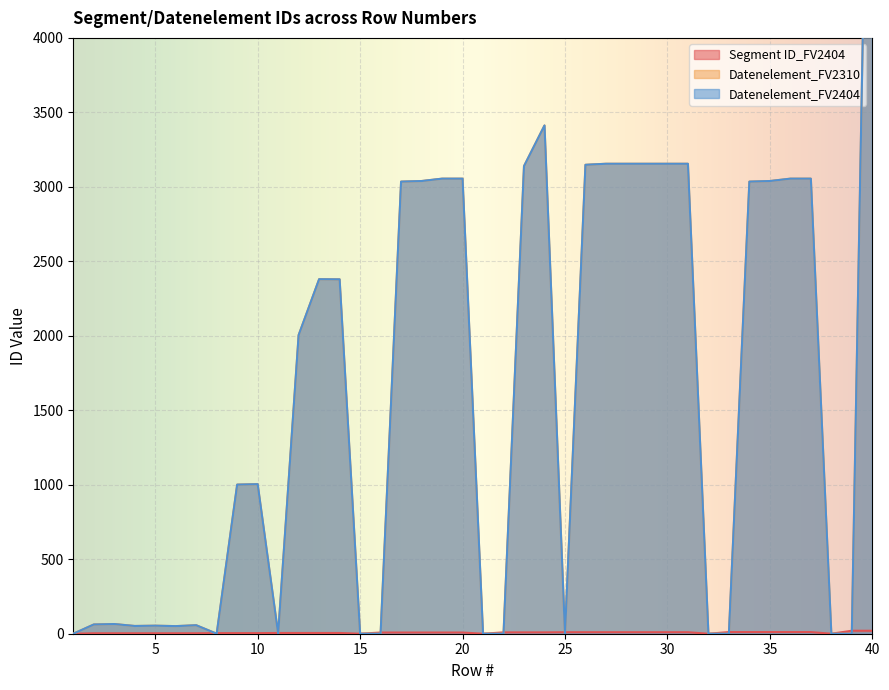

Reading left to right, extract all data points from this chart.

Segment ID_FV2404: 0	3	3	3	3	3	3	4	4	4	5	5	5	5	0	8	8	8	8	8	0	9	9	9	10	10	10	10	10	10	10	0	11	11	11	11	11	0	20	20
Datenelement_FV2310: 0	62	65	52	54	51	57	0	1001	1004	0	2005	2380	2379	0	0	3035	3039	3055	3055	0	0	3139	3412	0	3148	3155	3155	3155	3155	3155	0	0	3035	3039	3055	3055	0	0	7495
Datenelement_FV2404: 0	62	65	52	54	51	57	0	1001	1004	0	2005	2380	2379	0	0	3035	3039	3055	3055	0	0	3139	3412	0	3148	3155	3155	3155	3155	3155	0	0	3035	3039	3055	3055	0	0	7495